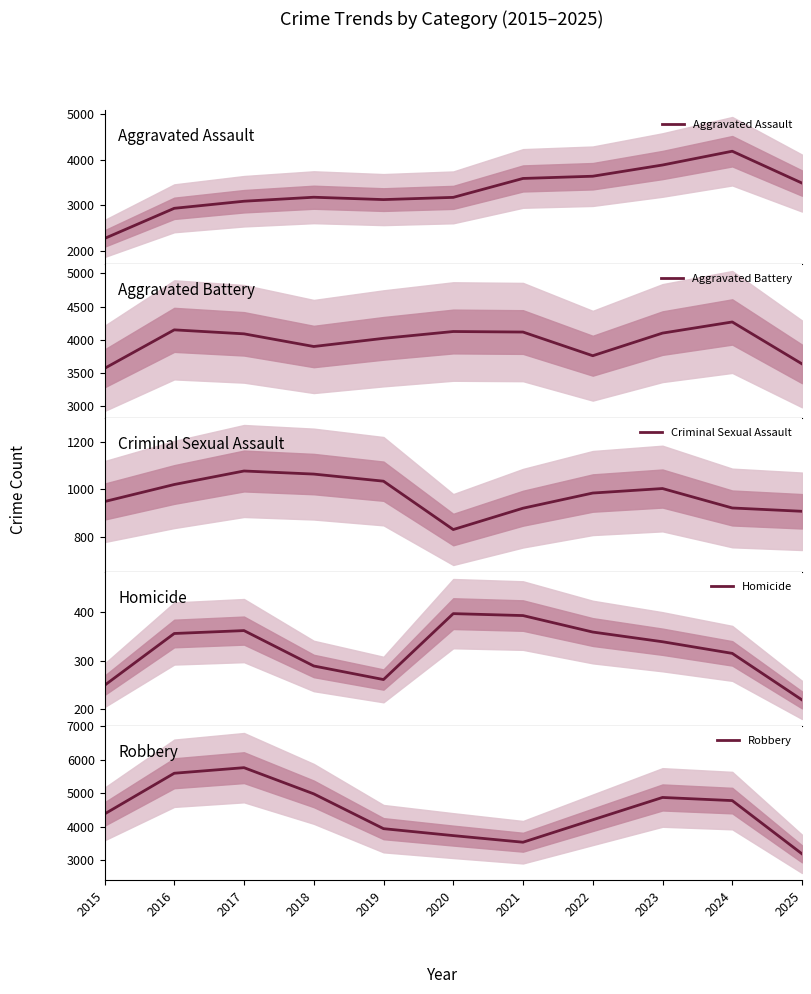

Between 2019 and 2022, which series saw the biggest shift?

Aggravated Assault